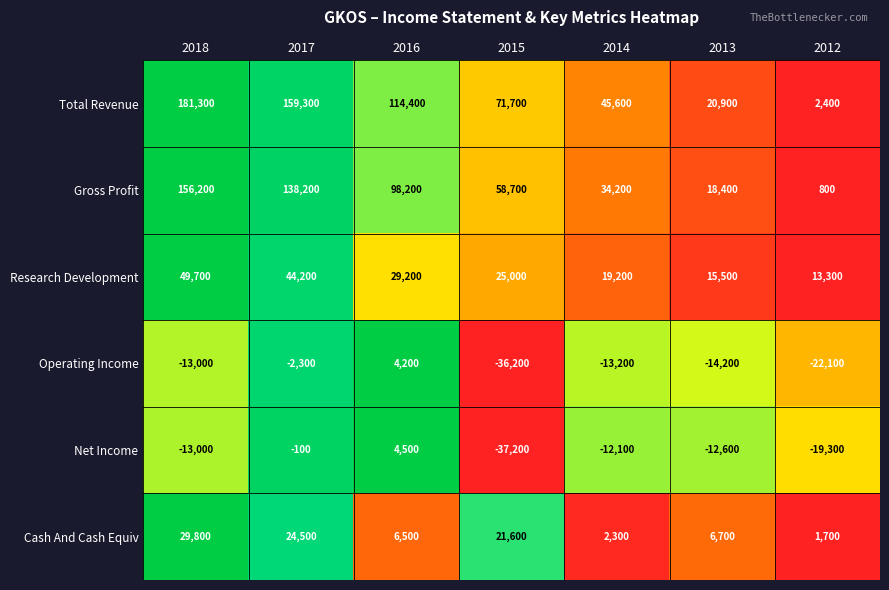

What is the sum of the Net Income values at 2014 and 2018?

-25100